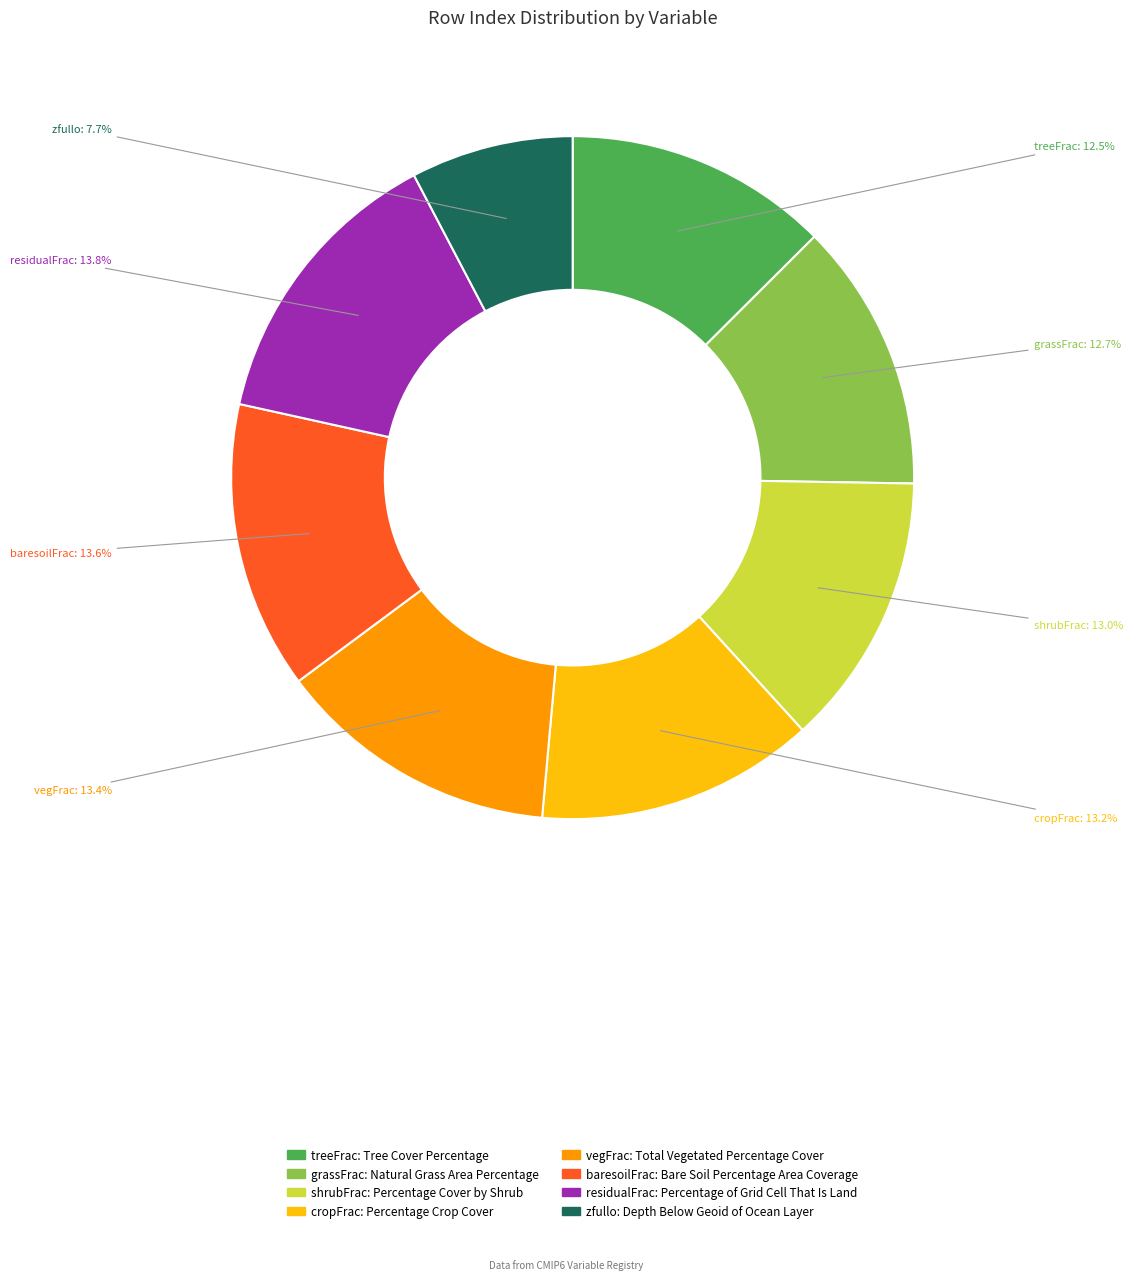

What is the smallest slice in the pie chart?

zfullo